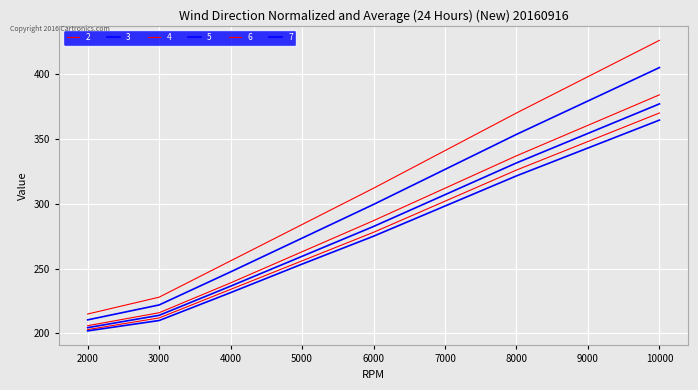

Reading left to right, transcribe all the data shown in this chart.

2: 215.0	228.0	256.0	284.0	312.0	370.0	426.0
3: 210.5	222.0	247.5	273.5	299.5	353.5	405.0
4: 206.0	216.0	239.0	263.0	287.0	337.0	384.0
5: 204.5	214.0	236.5	259.5	282.5	331.5	377.0
6: 203.0	212.0	234.0	256.0	278.0	326.0	370.0
7: 202.0	210.0	231.5	253.5	275.0	321.5	364.5